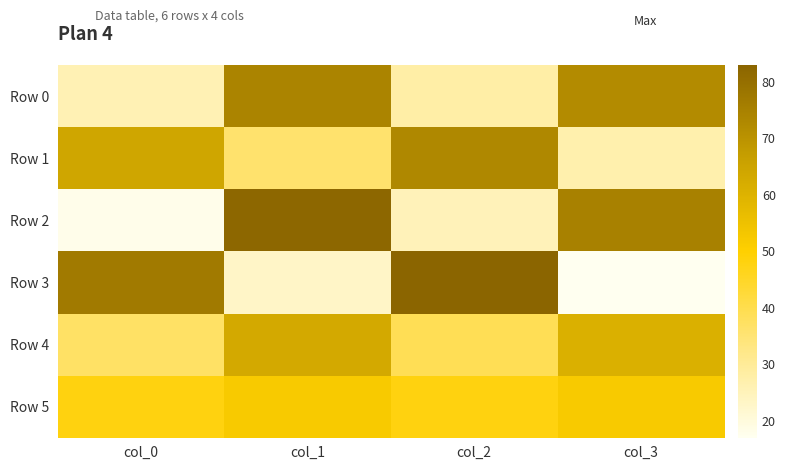

How many distinct data groups are displayed?

6